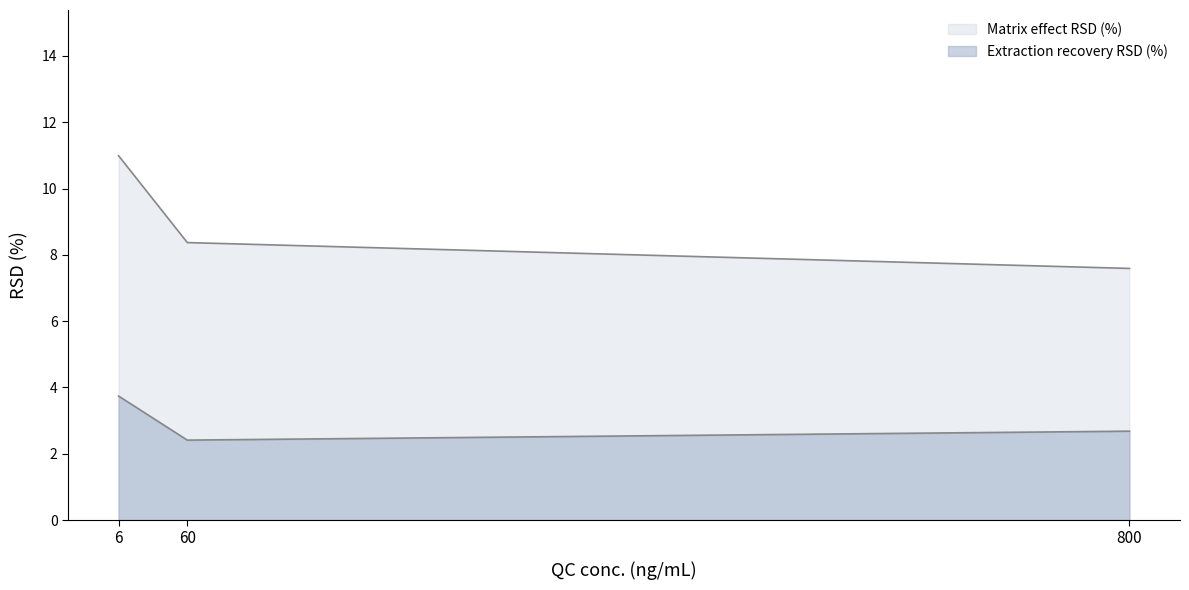

Which series has the largest range (max minus min)?

Matrix effect RSD (%)